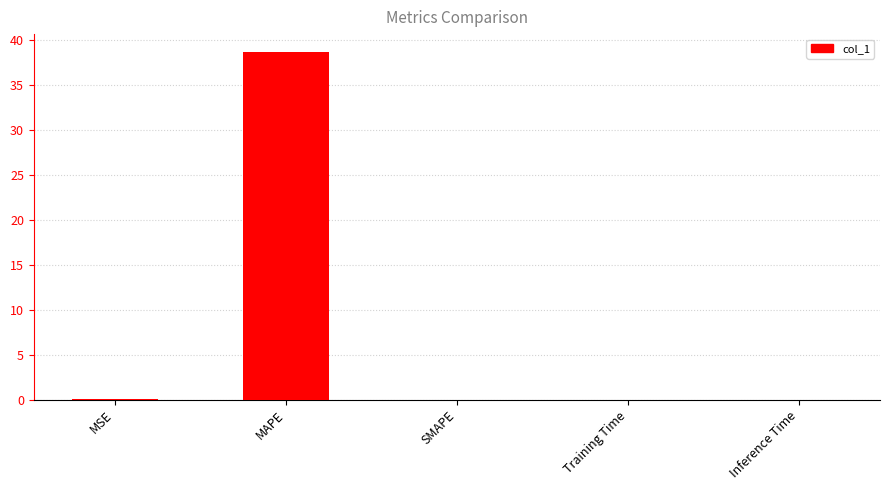

True or false: the data shows 0.0 at Training Time.

True